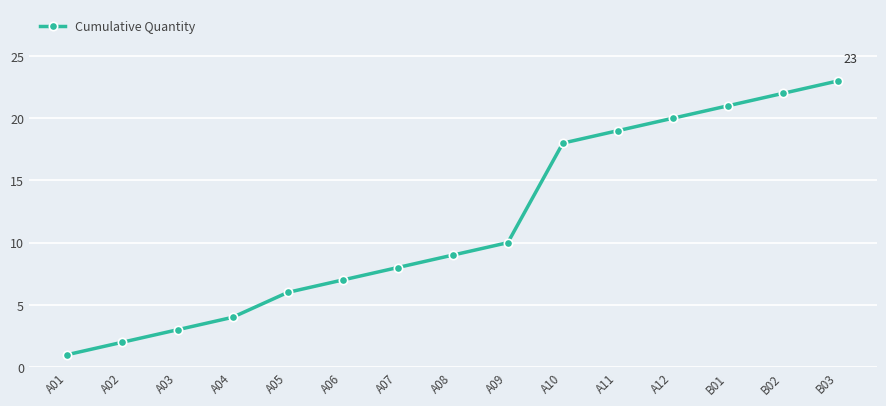

What is the value of the 15th point from the left?

23